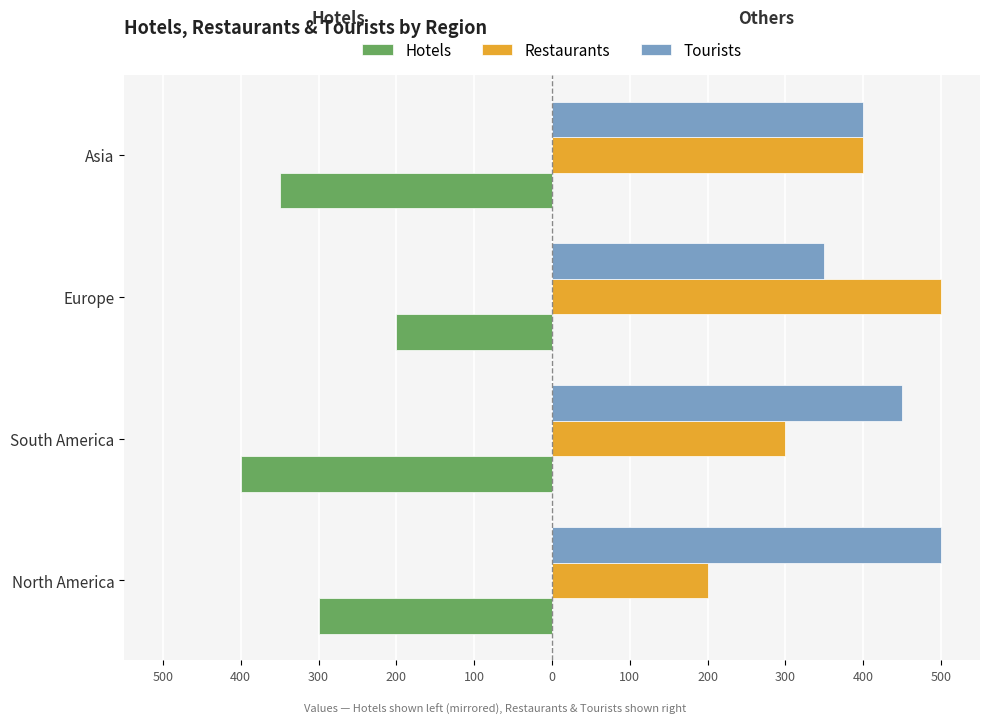

What are all the series names shown in the legend?

Hotels, Restaurants, Tourists